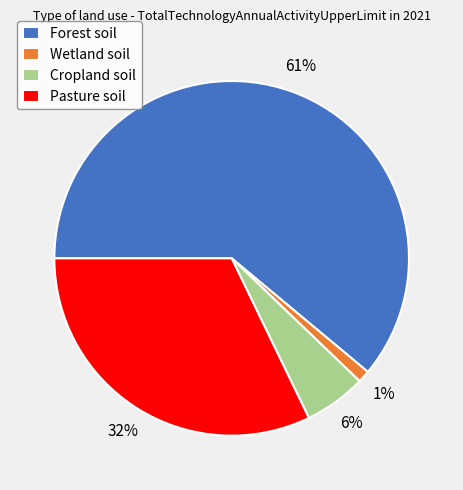

To the nearest percent, what is the combined percentage of Cropland soil and Forest soil?

67%